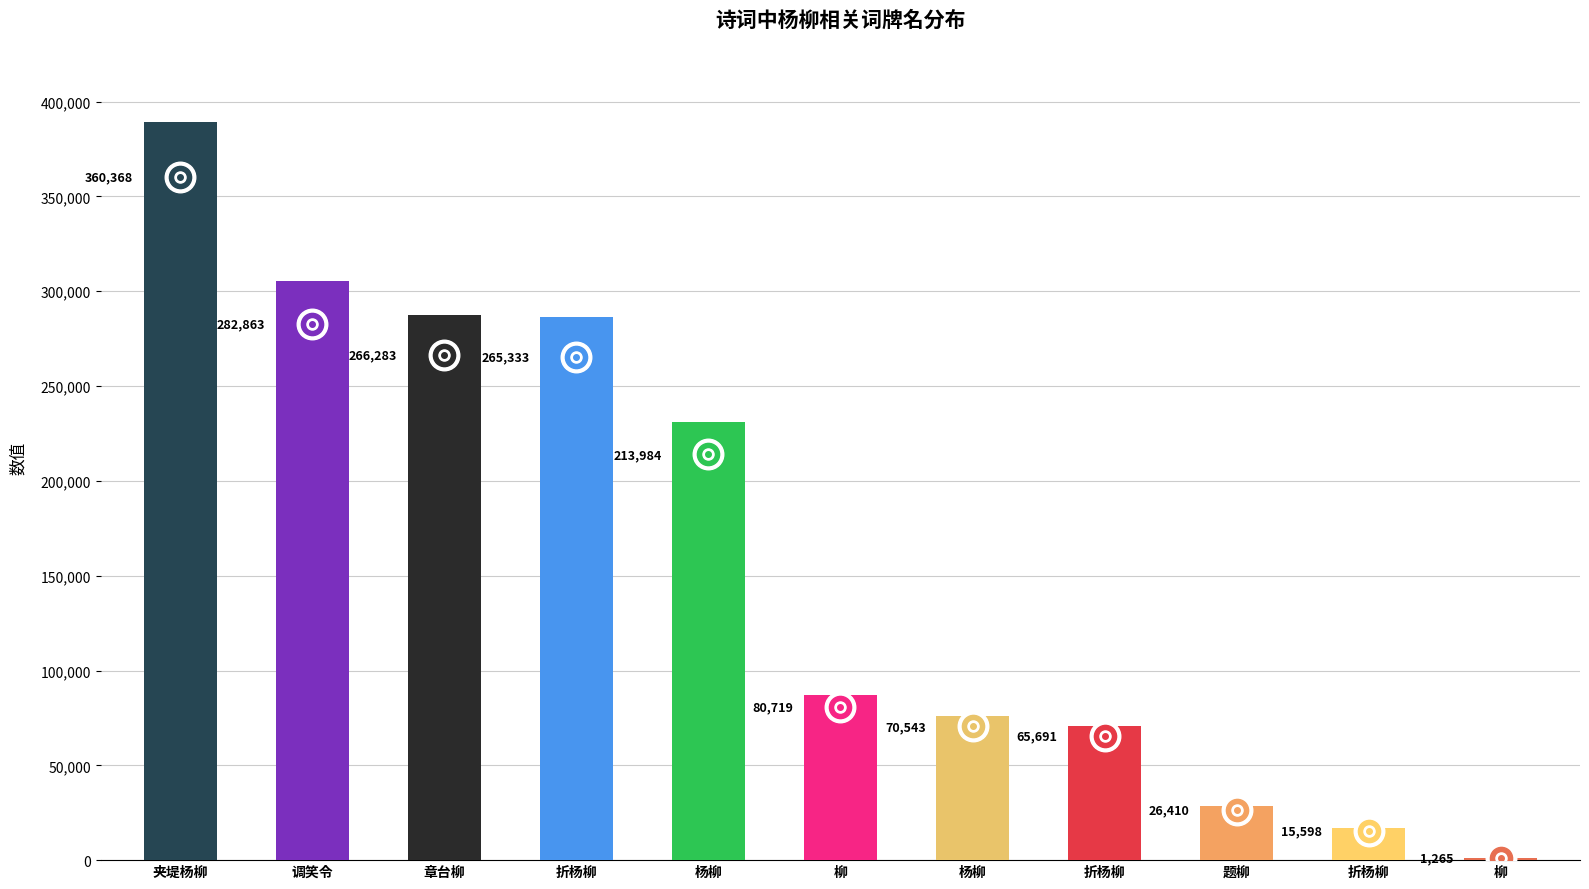

How many categories are shown in the chart?

11